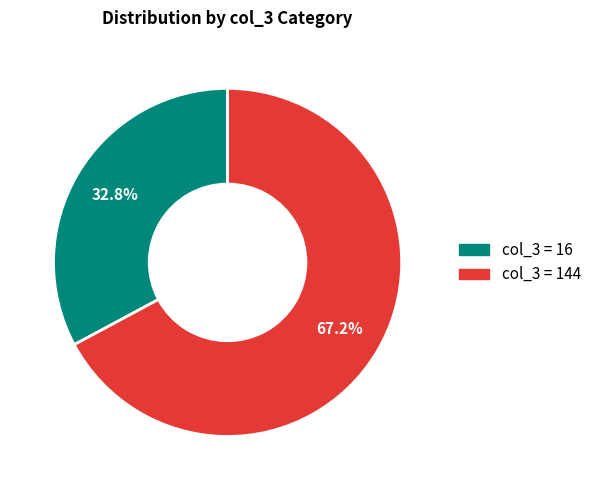

Does any single category account for the majority?

Yes